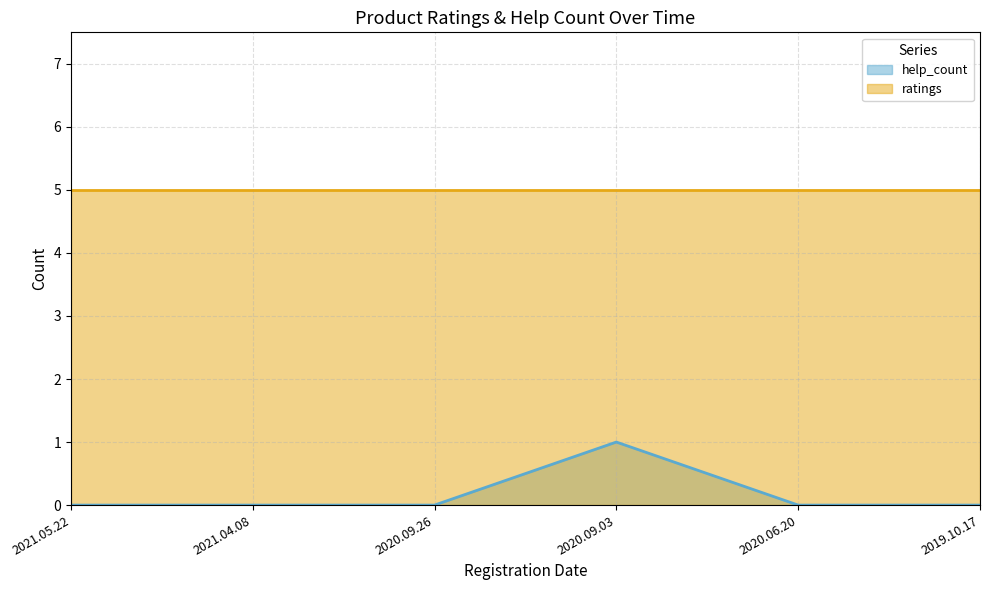

How many values are above zero?

1